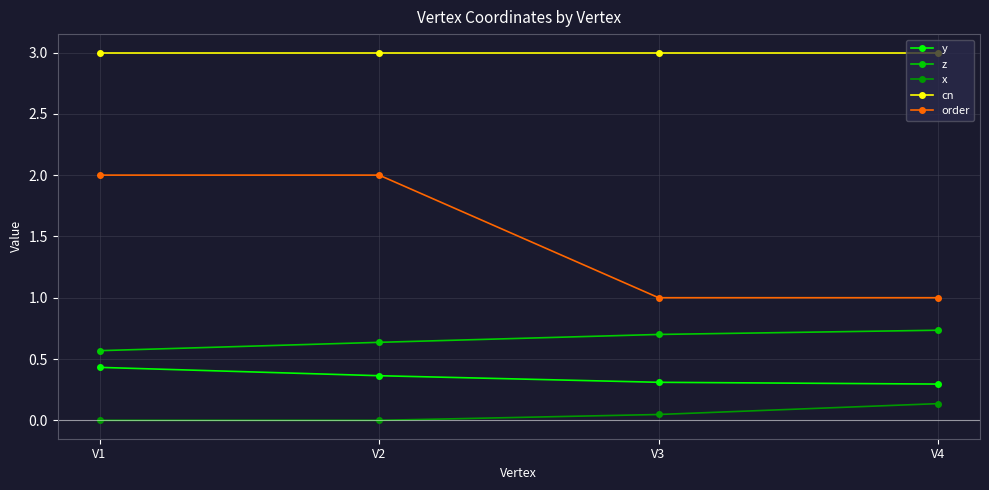

What is the maximum value shown in the chart?

3.0